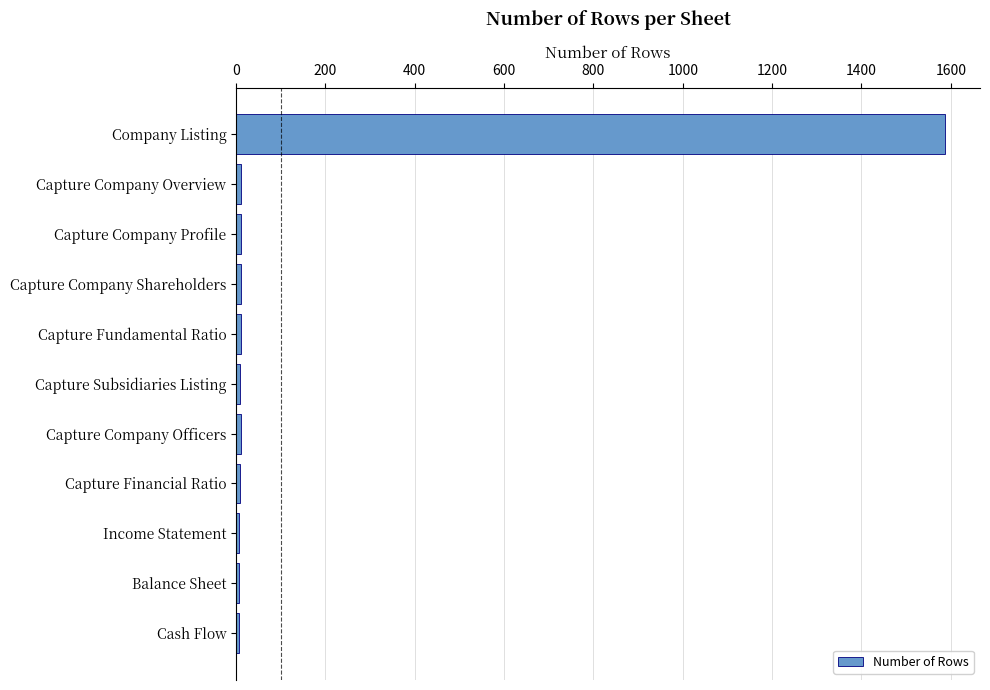

What is the label of the 1st bar from the bottom?

Cash Flow